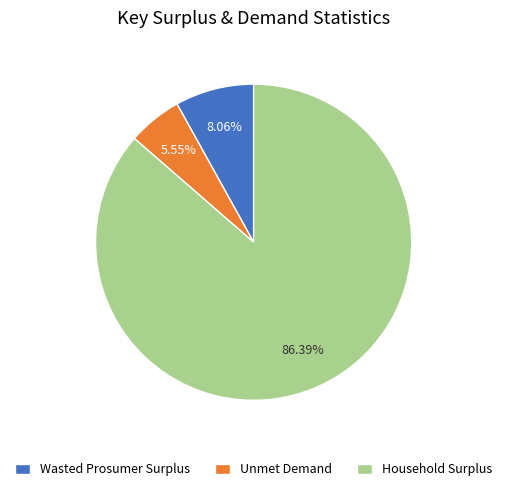

What percentage do Wasted Prosumer Surplus and Unmet Demand together represent?

13.6%